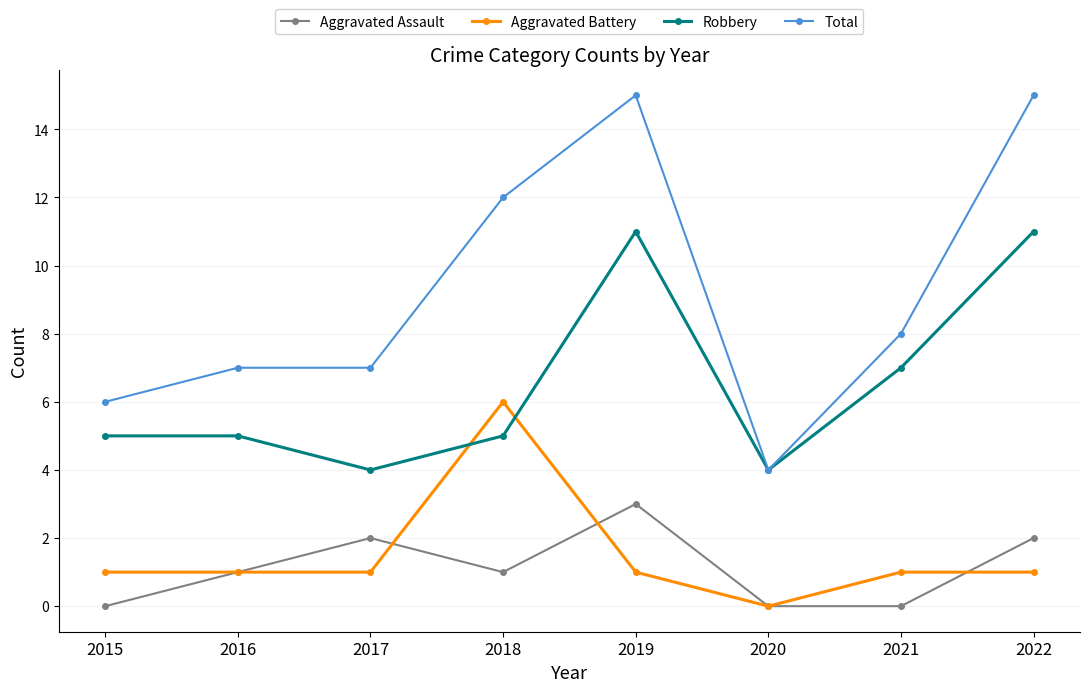

Count the number of categories in the chart.

8